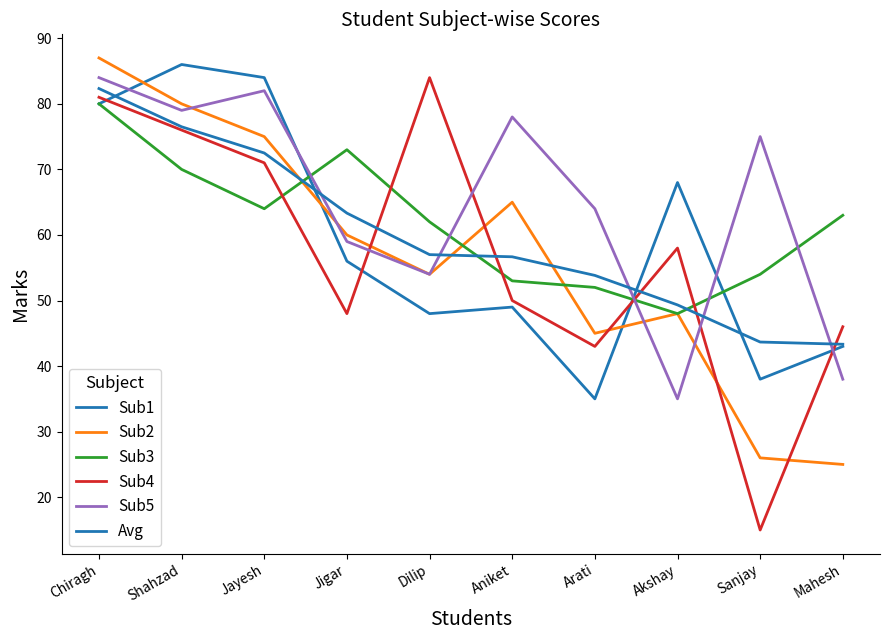

Reading left to right, transcribe all the data shown in this chart.

Sub1: 80.0	86.0	84.0	56.0	48.0	49.0	35.0	68.0	38.0	43.0
Sub2: 87.0	80.0	75.0	60.0	54.0	65.0	45.0	48.0	26.0	25.0
Sub3: 80.0	70.0	64.0	73.0	62.0	53.0	52.0	48.0	54.0	63.0
Sub4: 81.0	76.0	71.0	48.0	84.0	50.0	43.0	58.0	15.0	46.0
Sub5: 84.0	79.0	82.0	59.0	54.0	78.0	64.0	35.0	75.0	38.0
Avg: 82.3	76.5	72.5	63.3	57.0	56.7	53.8	49.3	43.7	43.3